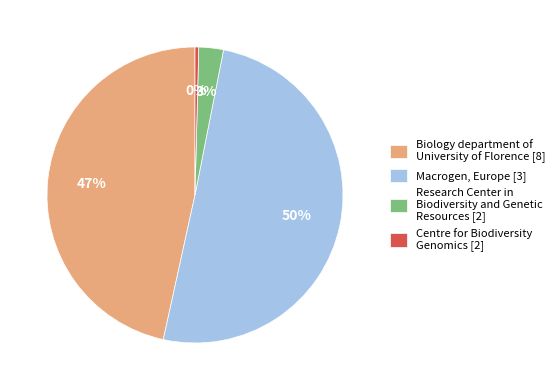

Which category accounts for the majority?

Macrogen, Europe [3]